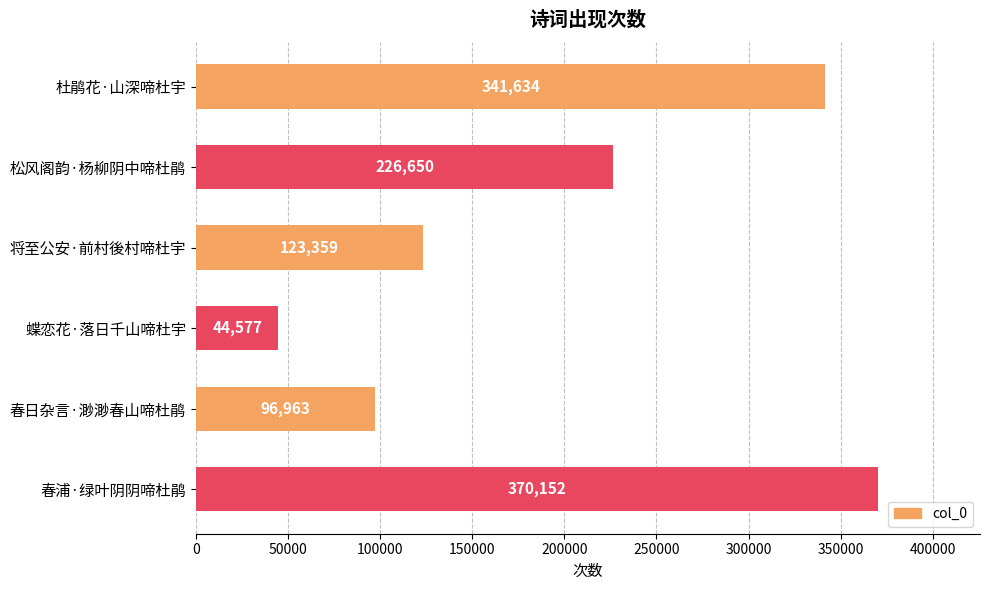

Which has a higher value, 将至公安·前村後村啼杜宇 or 春日杂言·渺渺春山啼杜鹃?

将至公安·前村後村啼杜宇